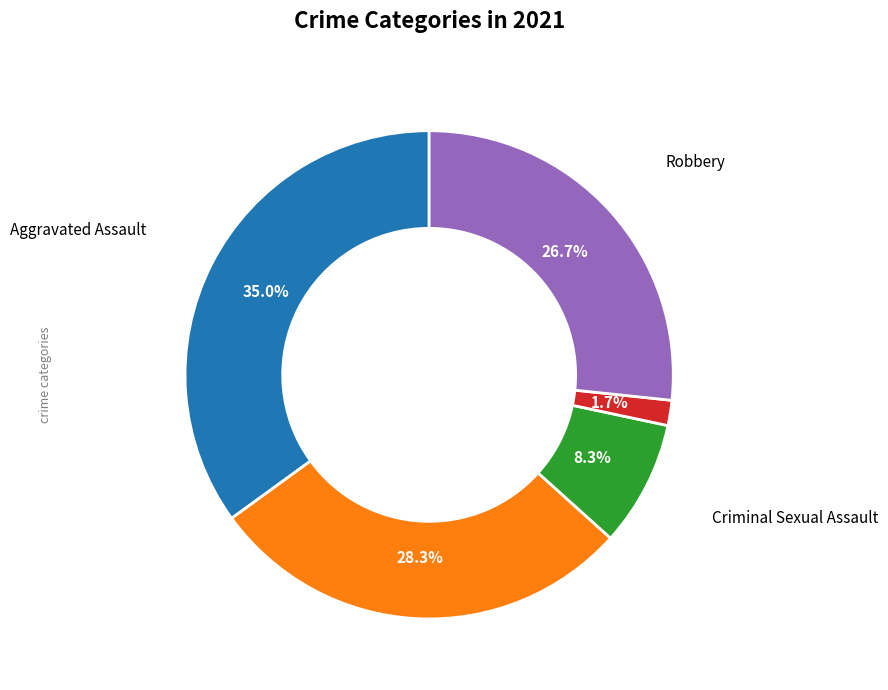

Count the number of slices in the pie.

5